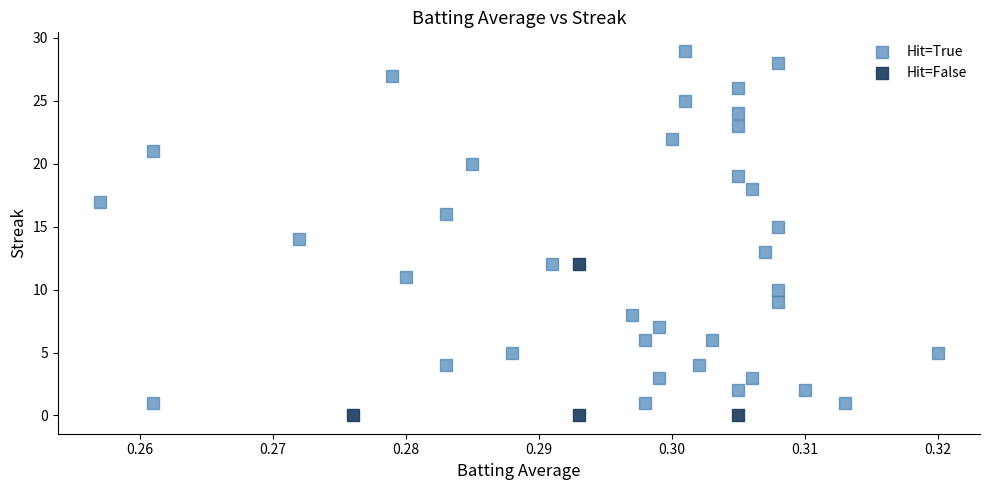

What are all the series names shown in the legend?

Hit=True, Hit=False